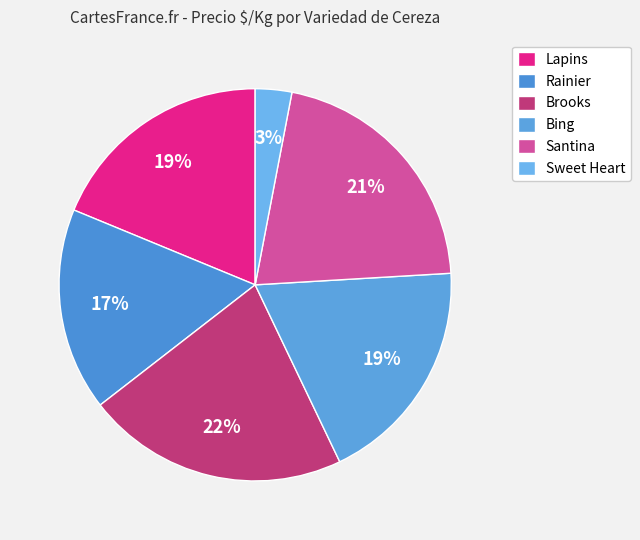

What percentage is the Lapins slice, to the nearest percent?

19%